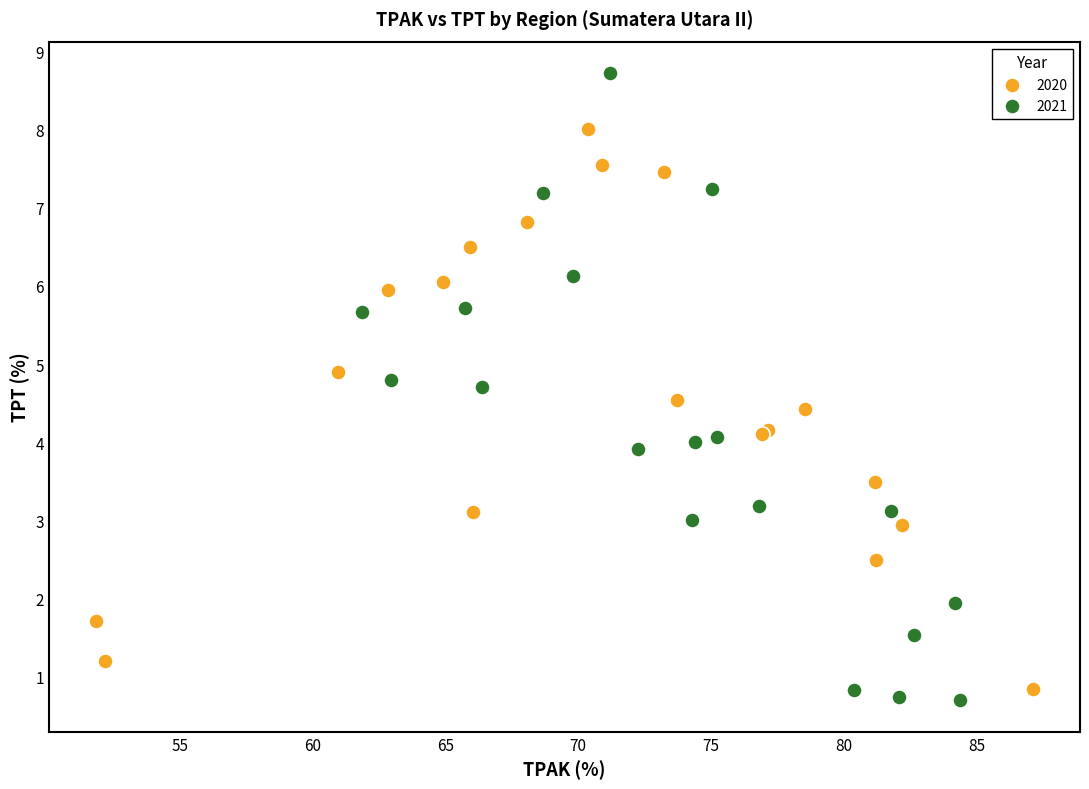

Which series reaches the maximum Y coordinate?

2021